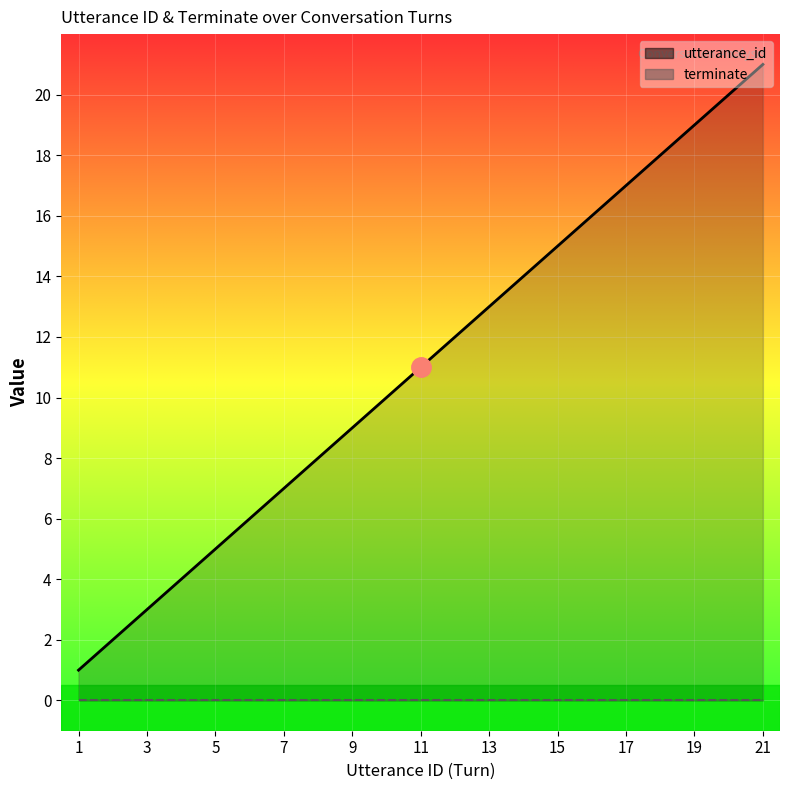

The value of terminate at 19 is 0. True or false?

True